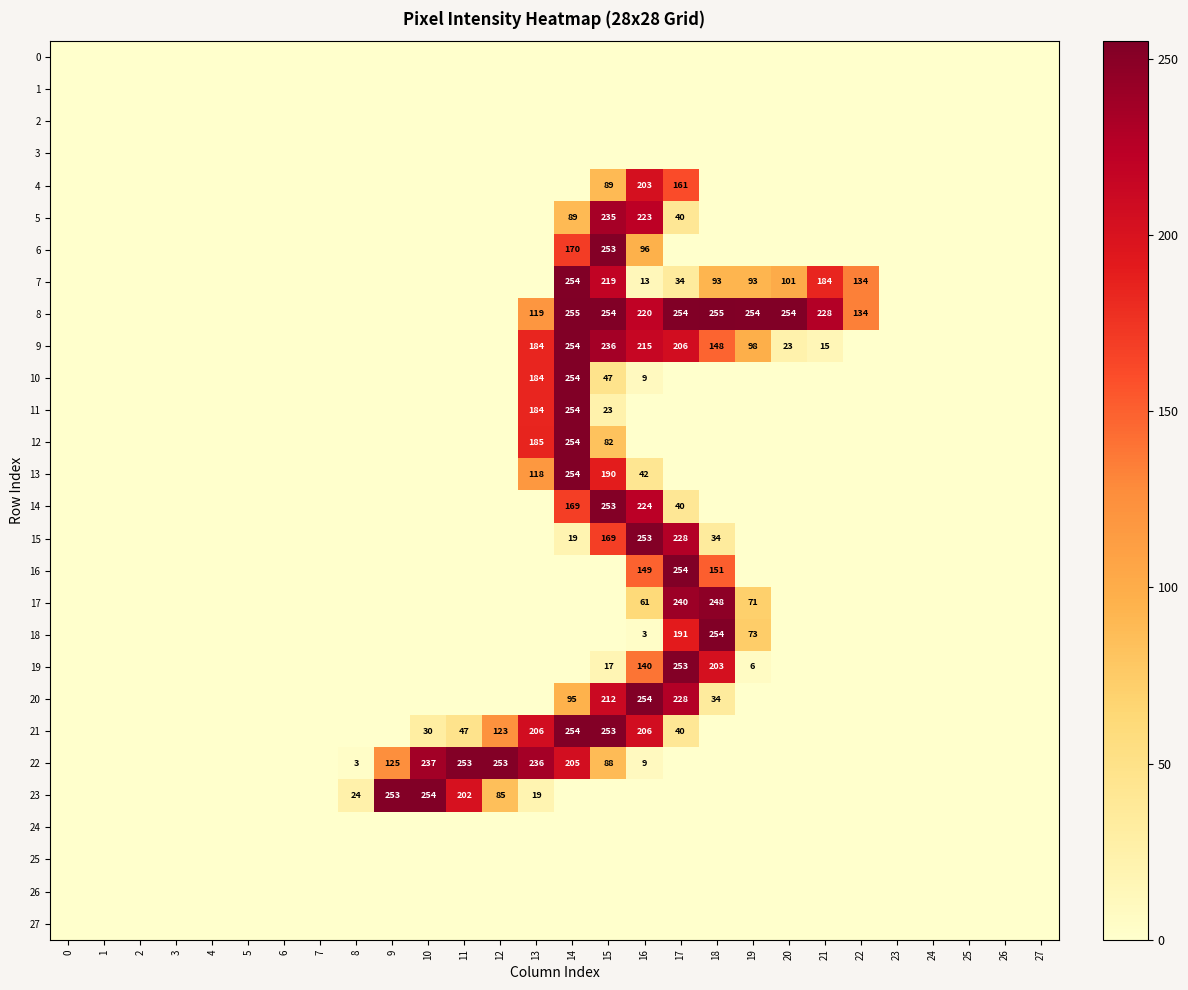

True or false: 7 has a value of 94 at 15.

False